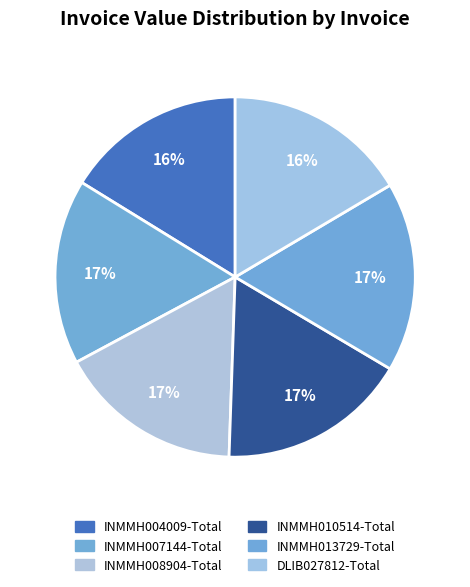

What is the change in value from INMMH007144-Total to INMMH013729-Total?

+687.8